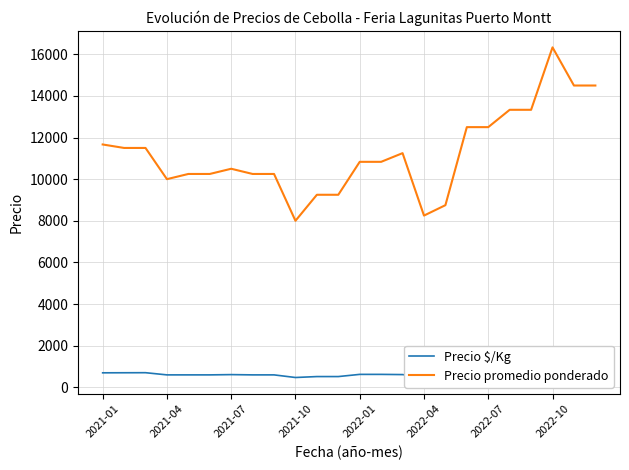

How many categories are shown in the chart?

24